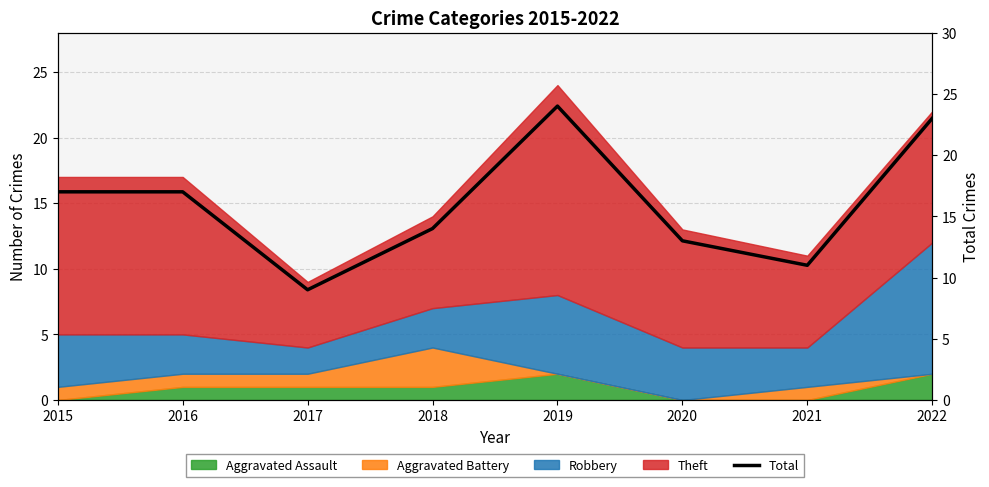

What is the value of the 4th point from the left?

14